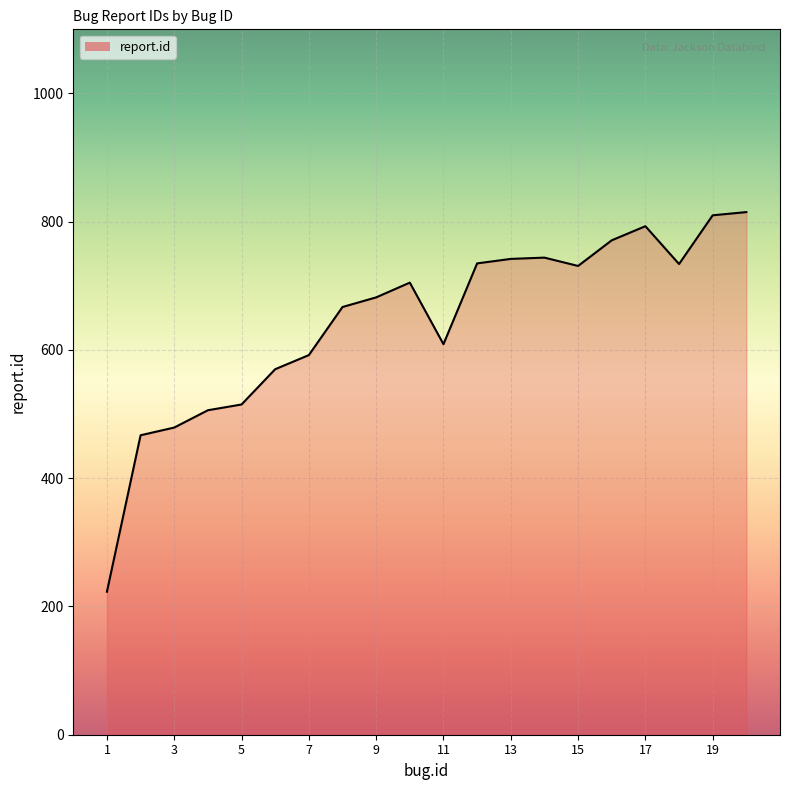

What is the difference between the maximum and minimum values?

592